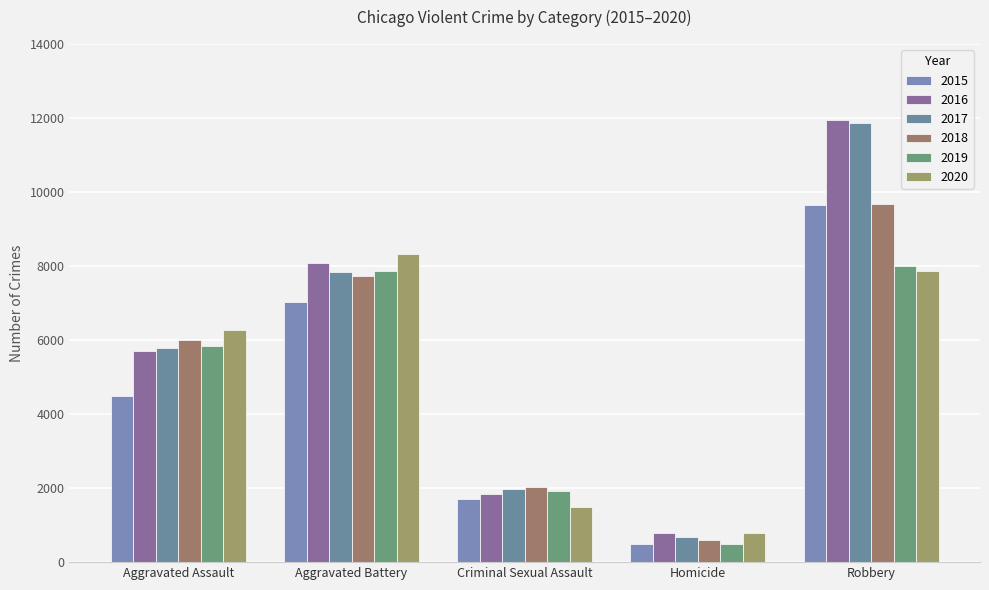

At how many categories does at least one series exceed 1905?

4